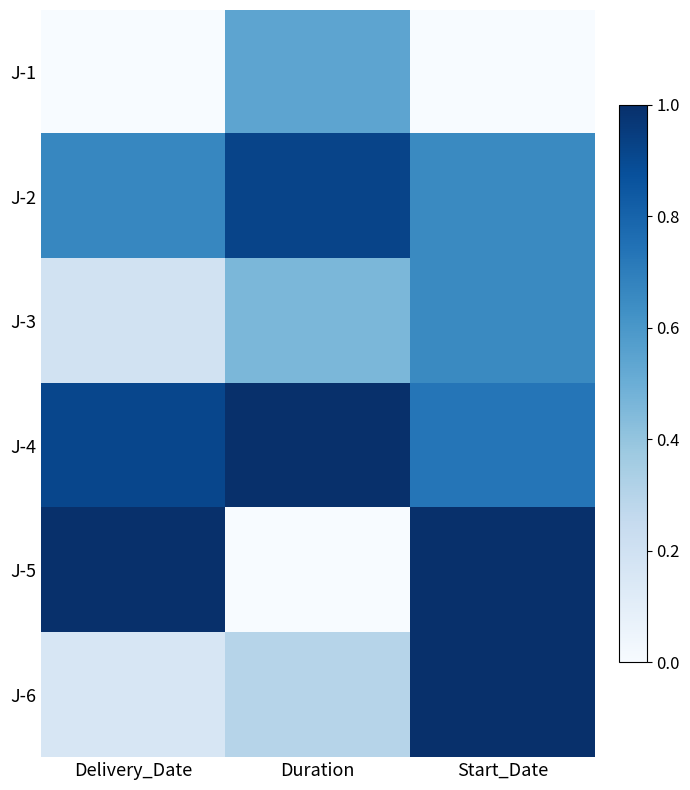

Between Duration and Start_Date, which series saw the biggest shift?

J-5